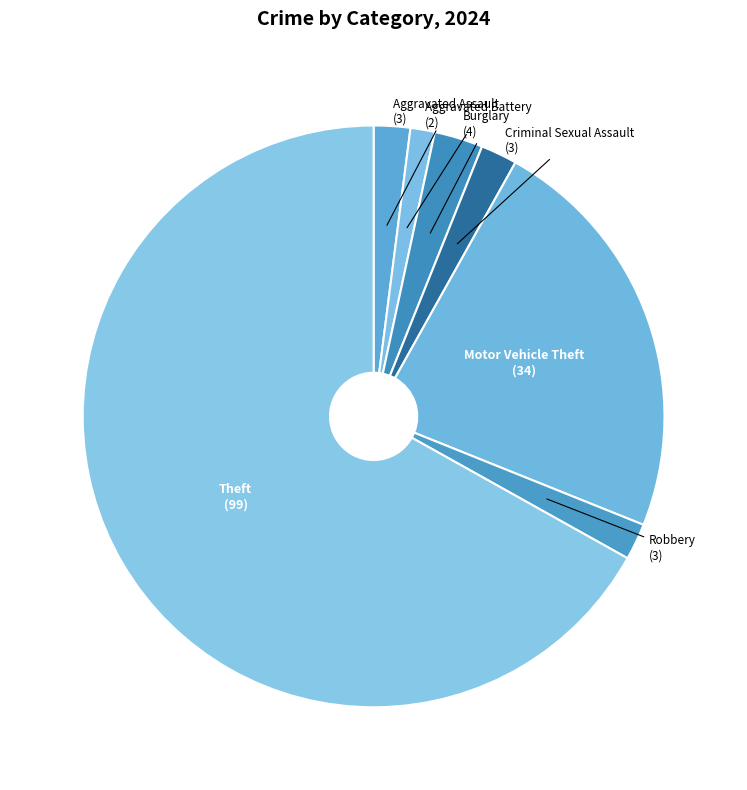

Does Theft account for over 50% of the chart?

Yes